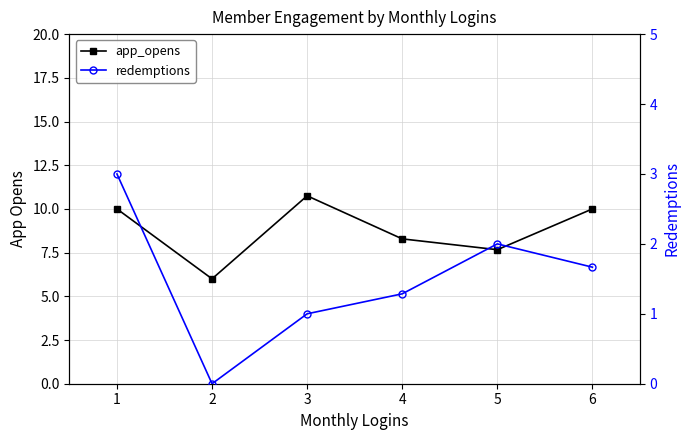

Does the chart have visible grid lines?

Yes